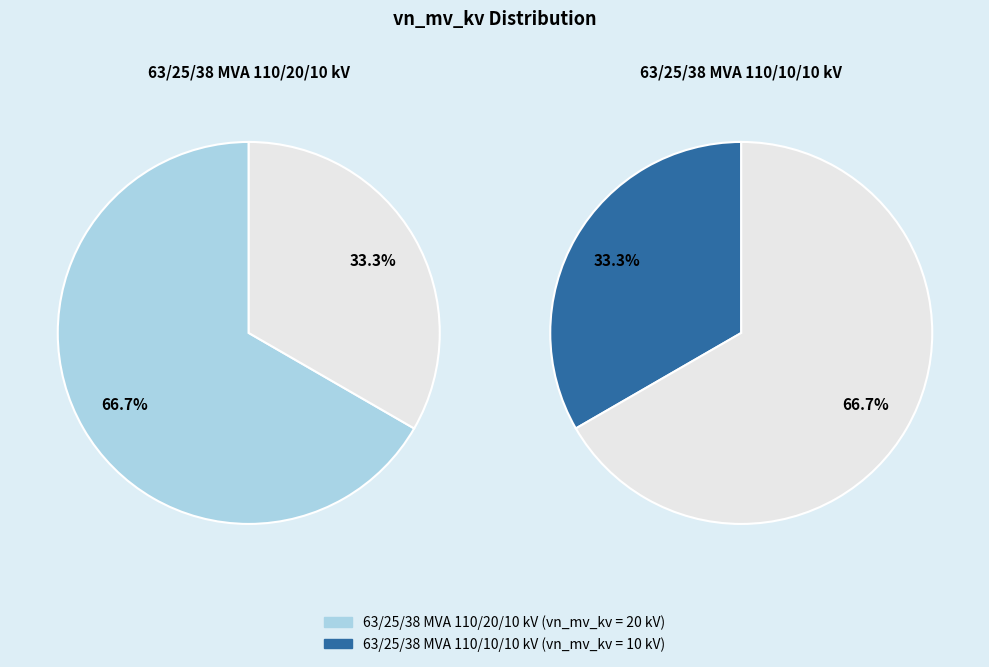

To the nearest percent, what is the difference between the largest and smallest slice percentages?

33%